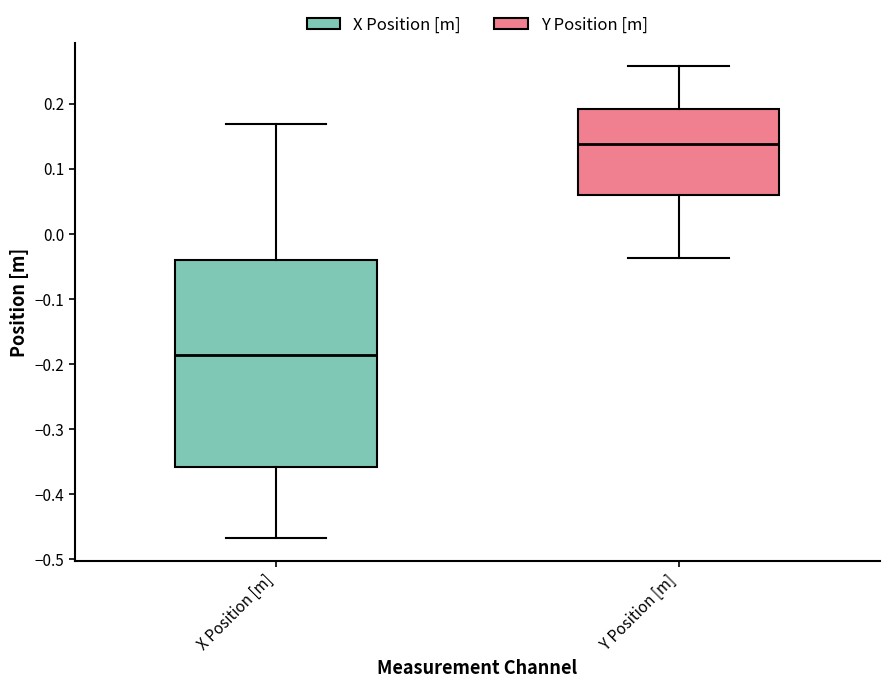

Reading left to right, read every box against the y-axis: the position of its median line, the range the box covers, and the ends of its whiskers. The values are not printed on the chart, so give them approximately, as read against the axis.

X Position [m]: median -0.19, box -0.36 to -0.04, whiskers -0.47 to 0.17
Y Position [m]: median 0.14, box 0.06 to 0.19, whiskers -0.04 to 0.26